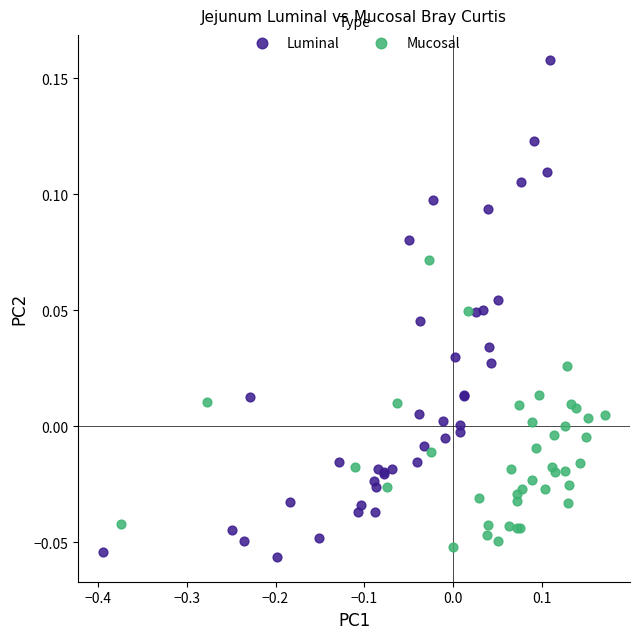

Which series has the widest spread of Y values?

Luminal